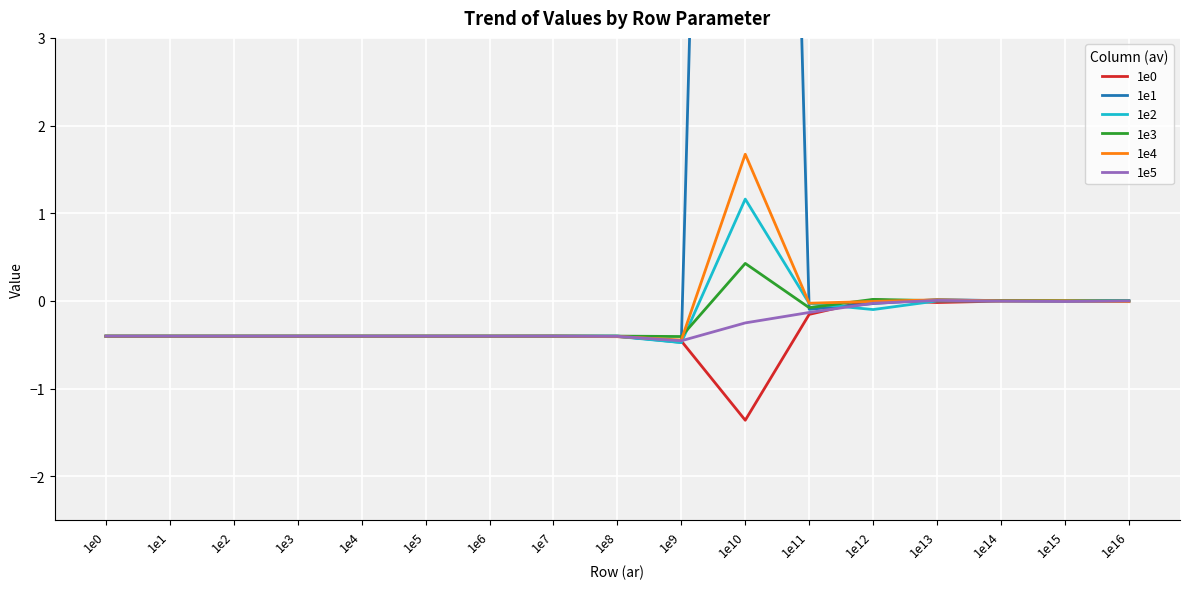

How many times do 1e5 and 1e2 cross each other?

3